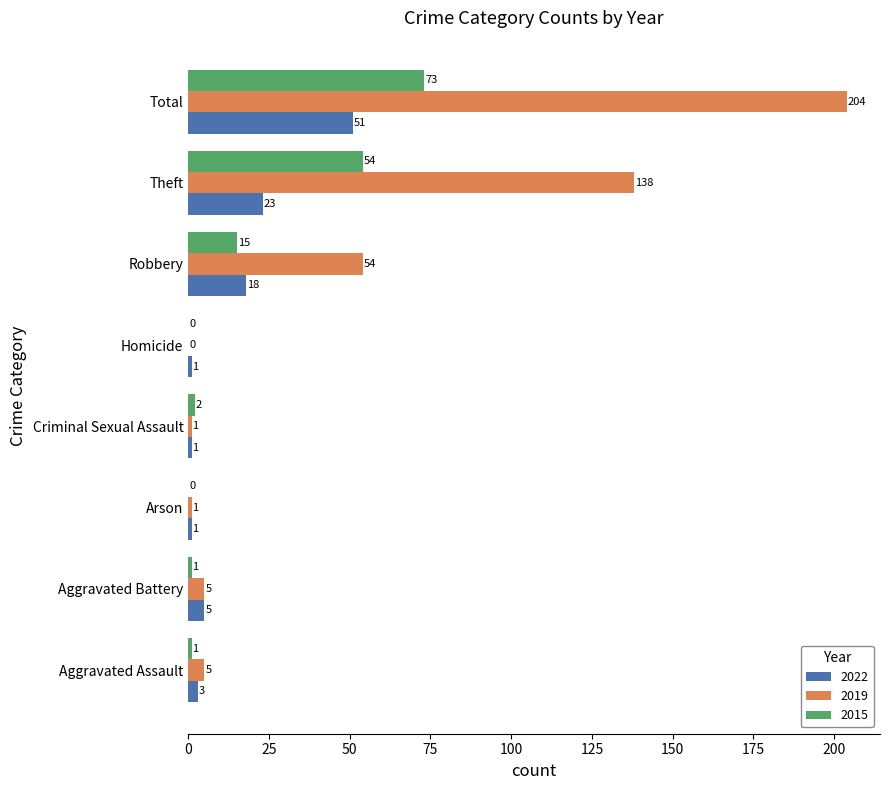

What are all the series names shown in the legend?

2022, 2019, 2015